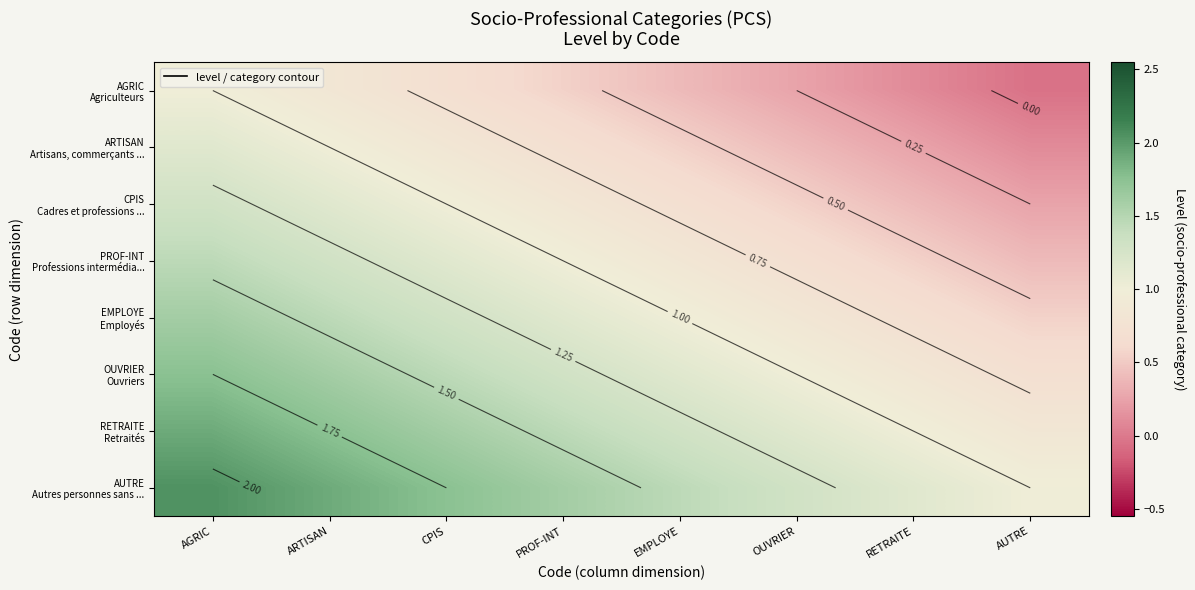

Read the ARTISAN Artisans, commerçants ... value at AGRIC.

1.1